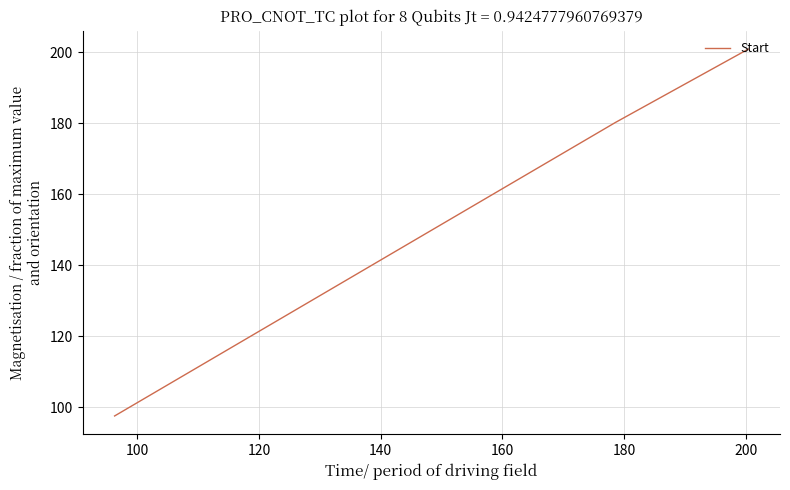

What is the minimum value shown in the chart?

97.5